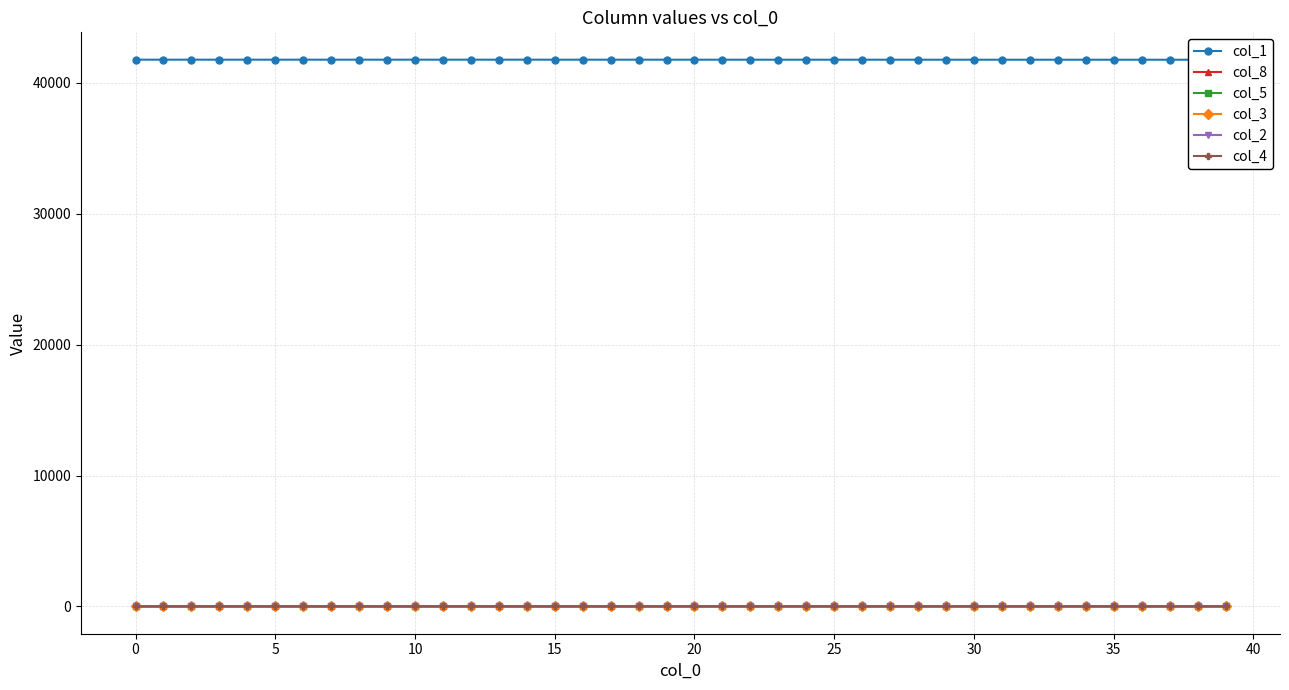

What is the value of the col_3 point at the 25th from the left?

0.5